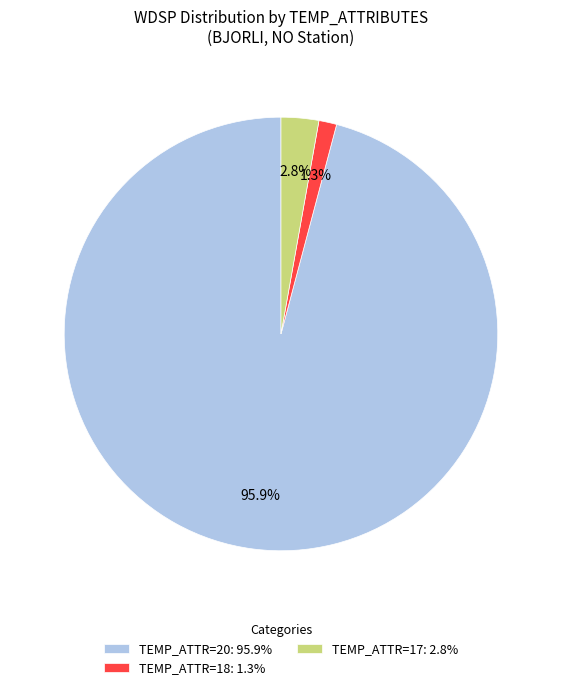

Does TEMP_ATTR=20: 95.9% account for over 50% of the chart?

Yes